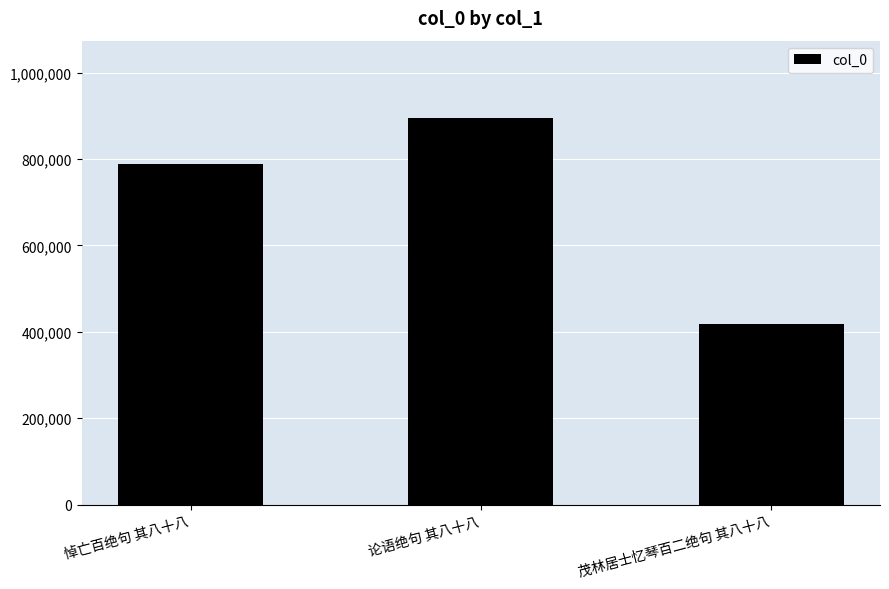

Rank the categories by value from highest to lowest.

论语绝句 其八十八, 悼亡百绝句 其八十八, 茂林居士忆琴百二绝句 其八十八